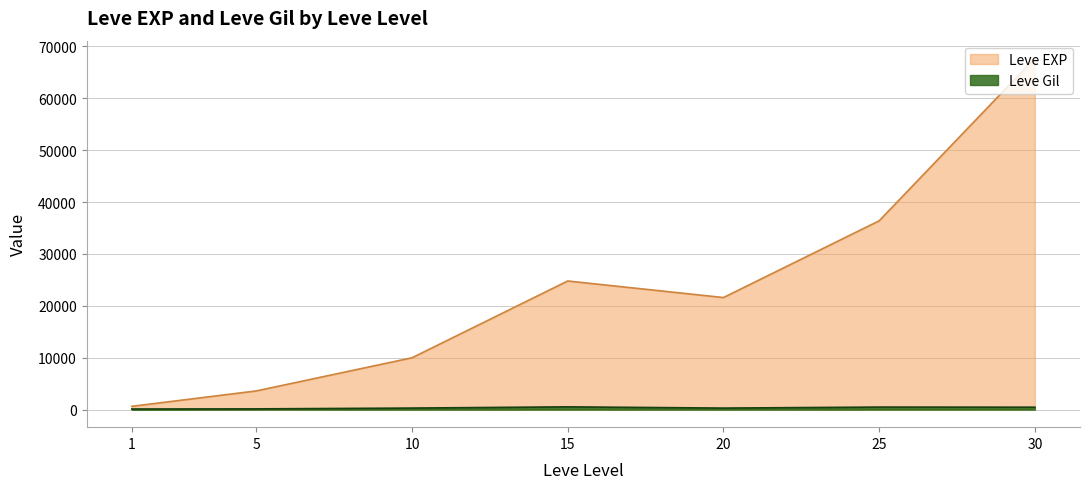

At which category does the chart reach its minimum across all series?

1